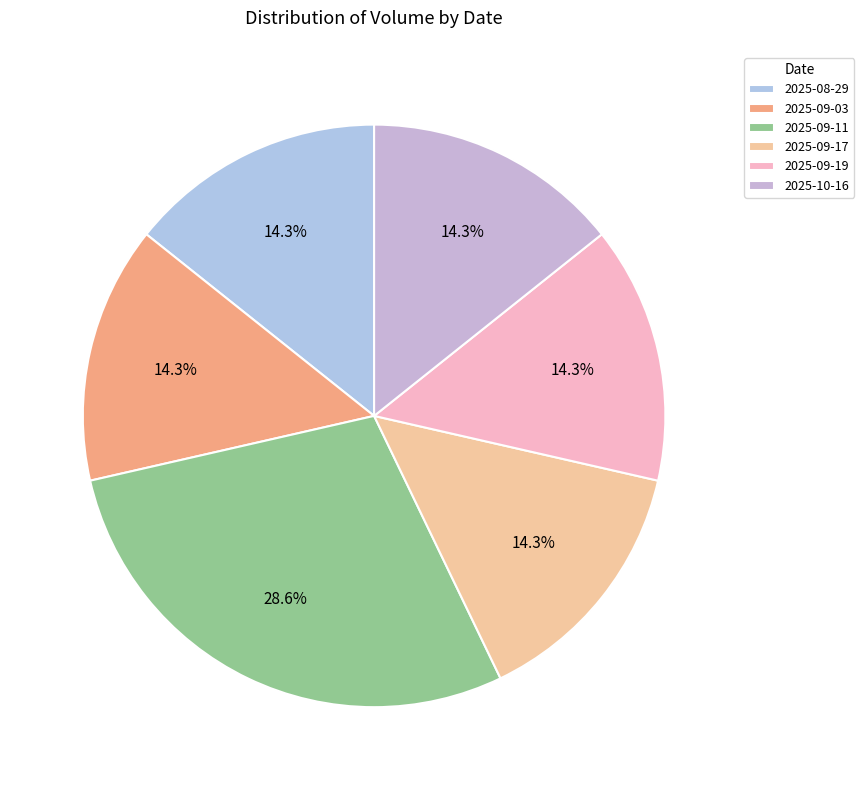

Does 2025-10-16 account for over 50% of the chart?

No